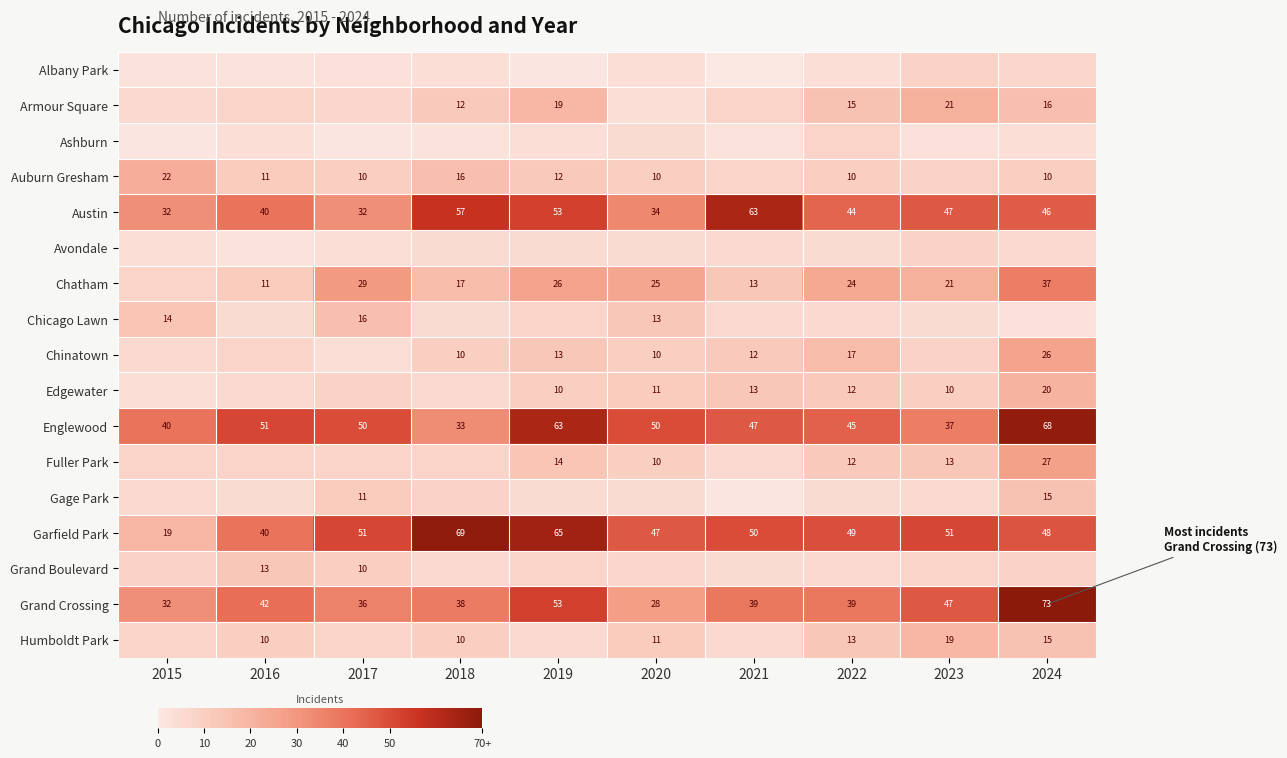

What is the difference between the maximum and minimum values in the Austin series?

31